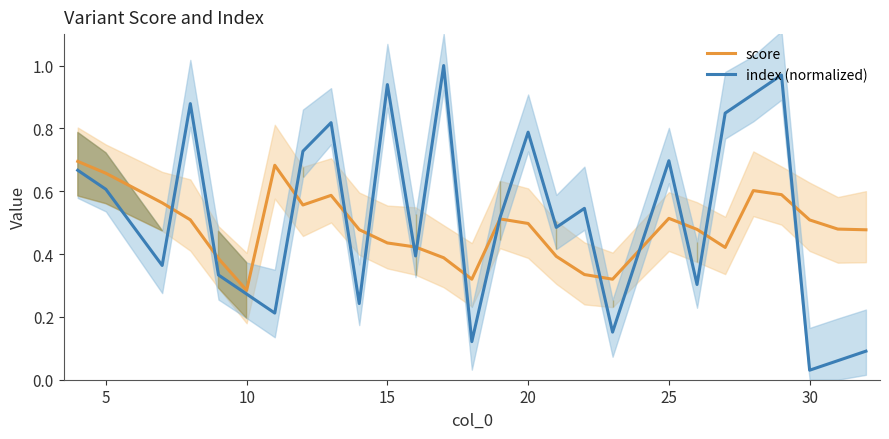

Which category has the lowest value in the index (normalized) series?

30